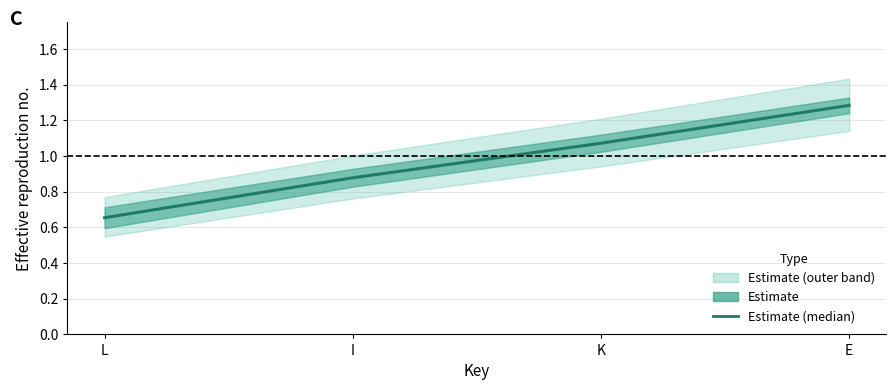

What is the sum of the values at E and I?

2.2